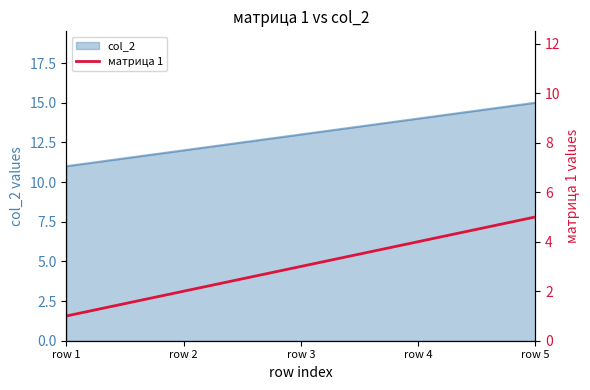

True or false: the data has more than 2 interior local peaks.

False